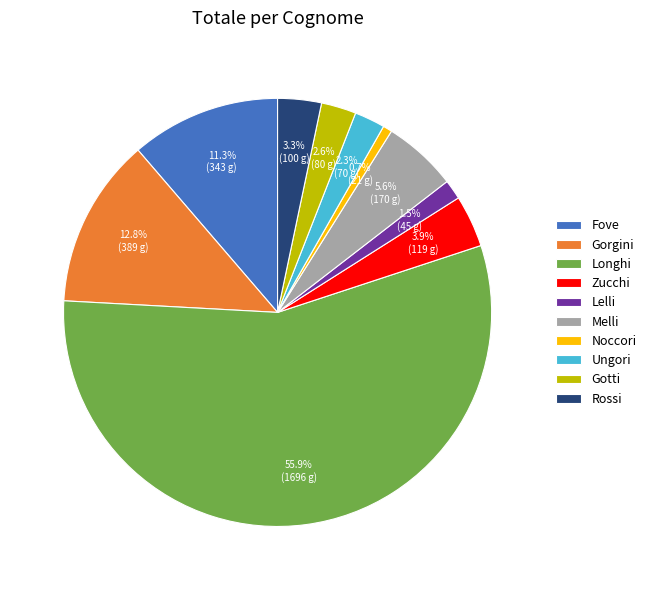

Is the sum of Zucchi and Rossi greater than half?

No